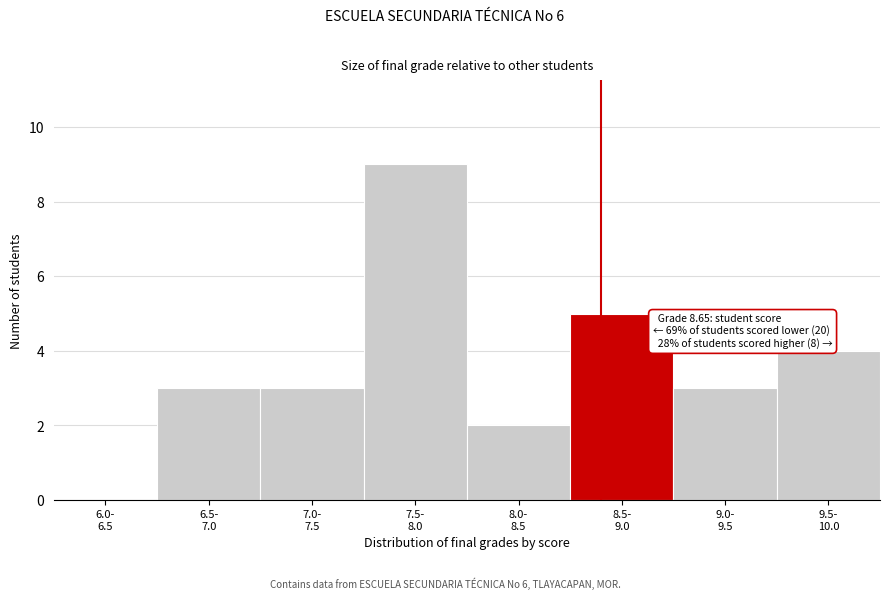

What is the sum of all values?

29